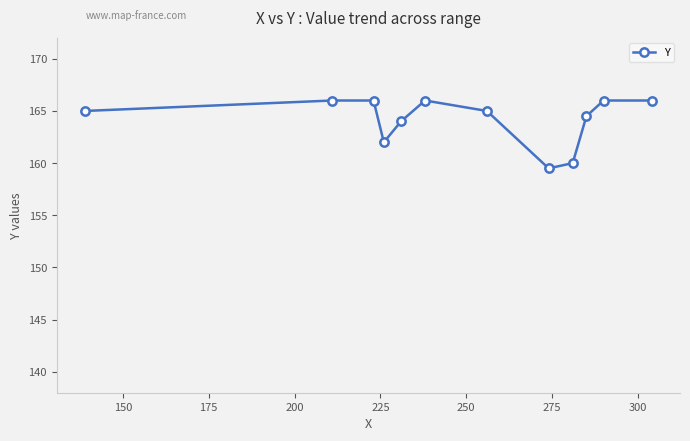

What is the maximum value shown in the chart?

166.0